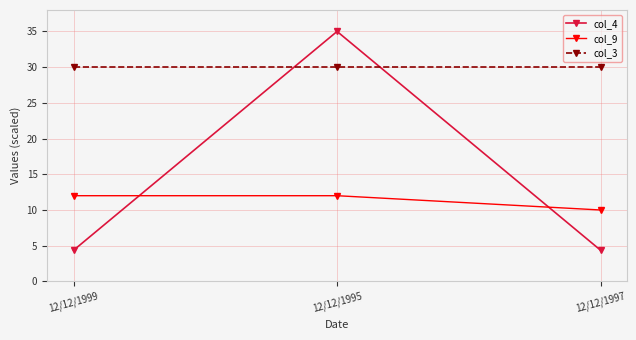

What is the minimum value for col_4?

4.4